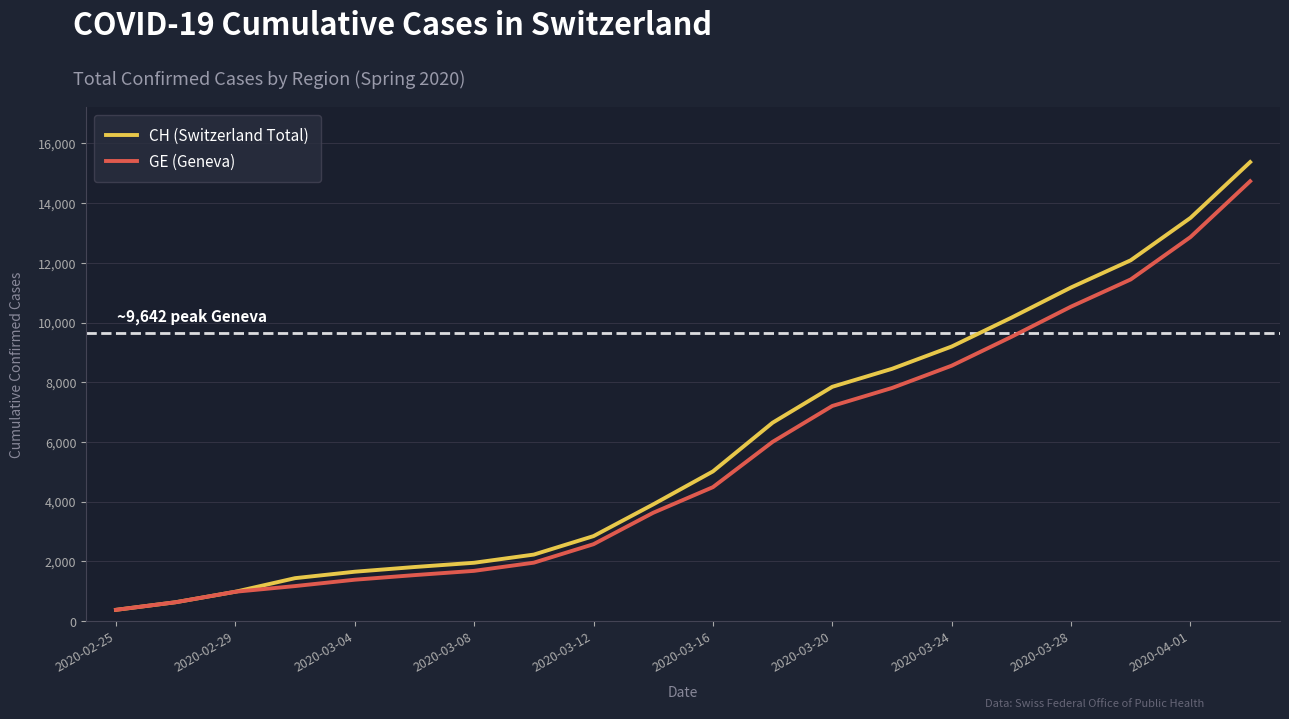

What is the smallest value displayed?

375